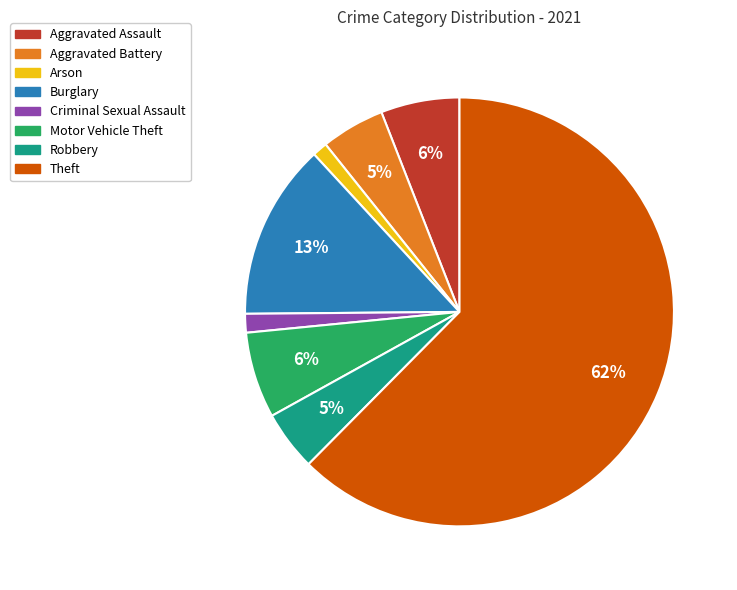

Between Aggravated Assault and Aggravated Battery, which is larger?

Aggravated Assault